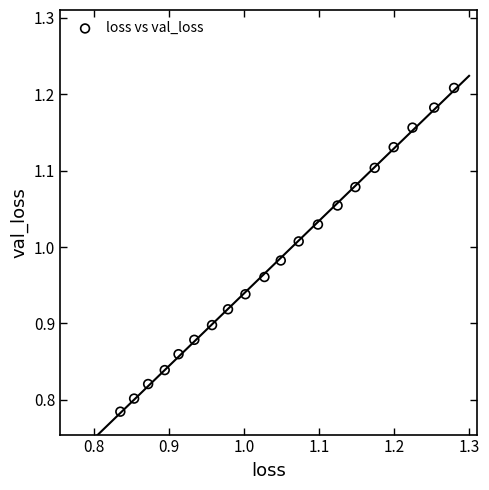

What is the range of Y values (max minus min)?

0.4